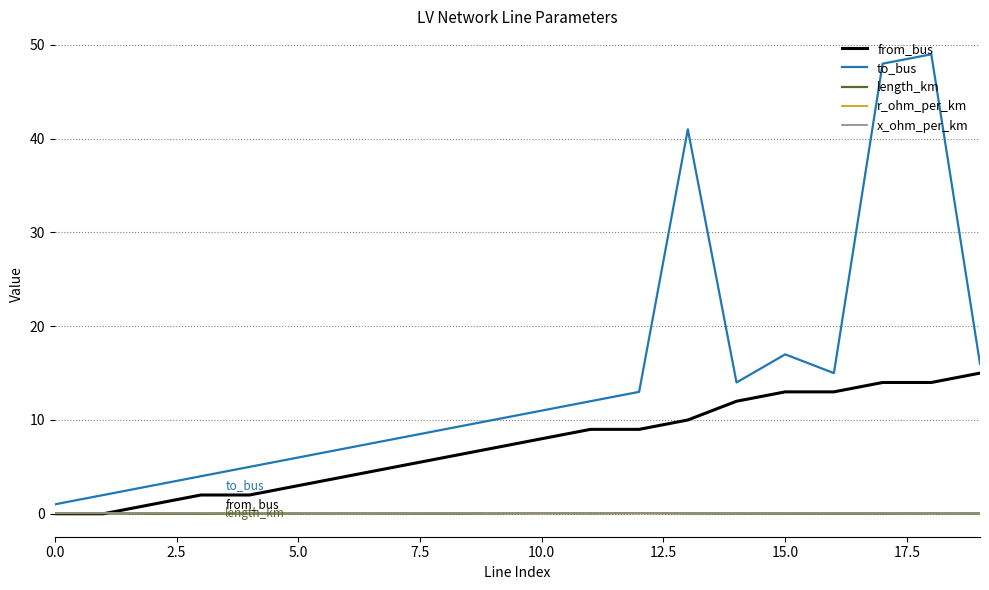

Which series has the largest total across all categories?

to_bus